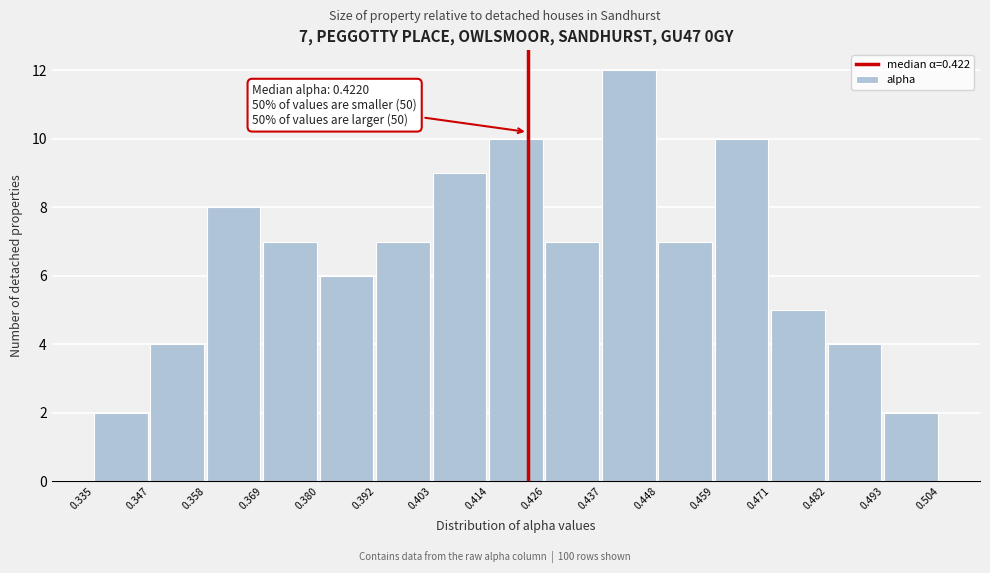

Over which range of the x-axis is the bar tallest?

0.437 to 0.448